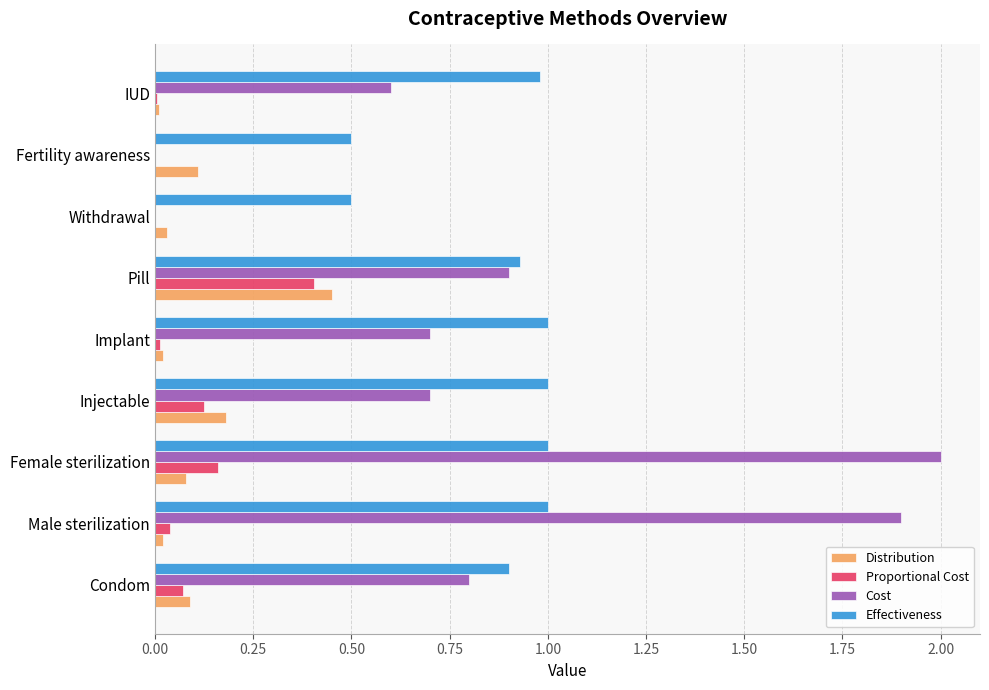

At which category is the sum across all series the highest?

Female sterilization